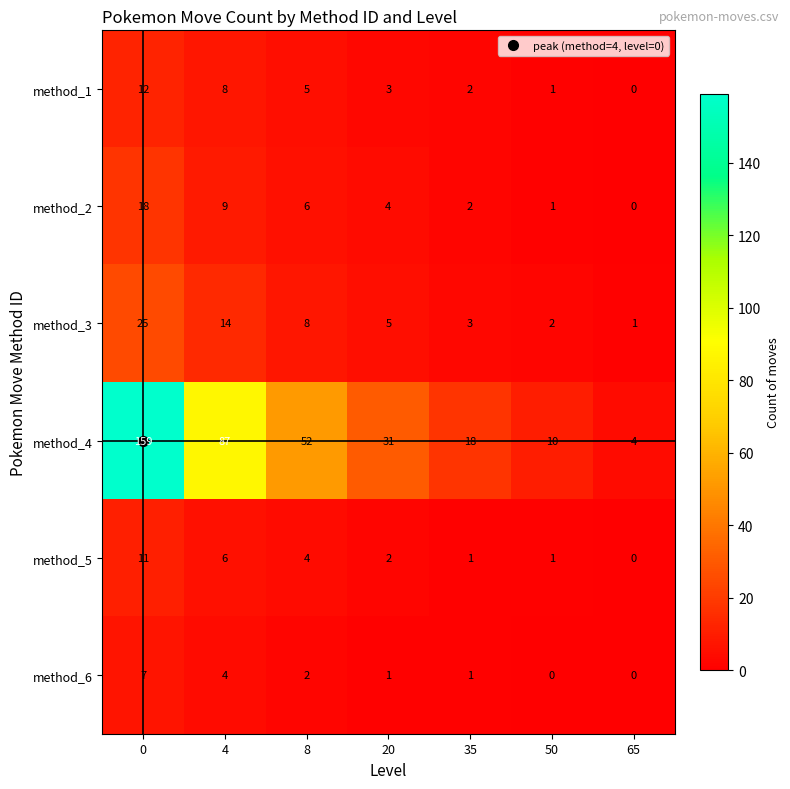

How many data points does each series have?

7